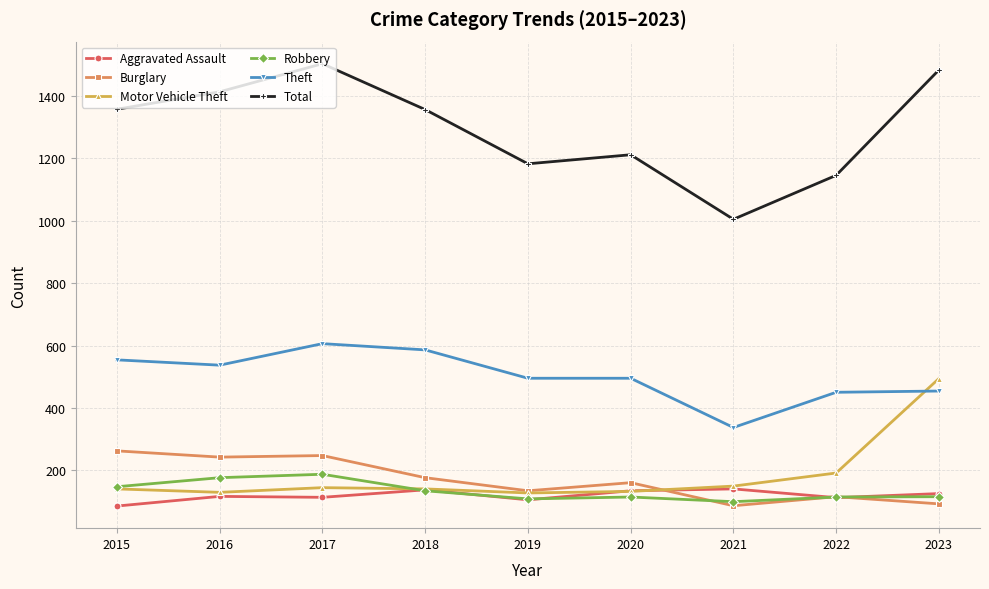

Does the chart have visible grid lines?

Yes